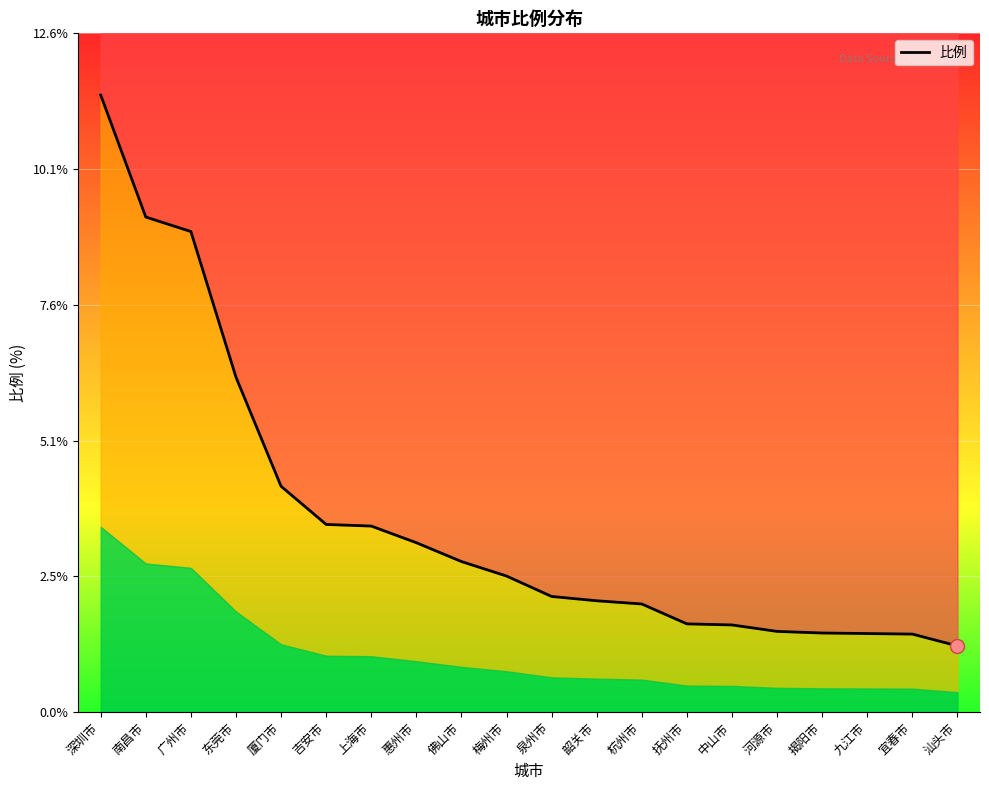

What is the sum of all values?

72.1